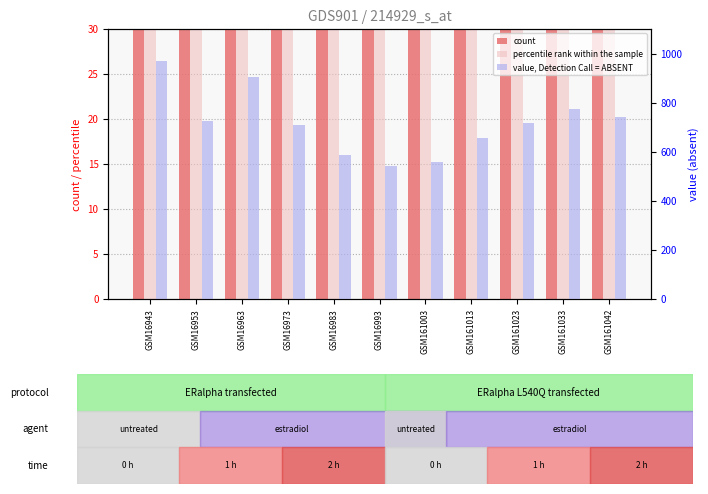

How many bars are there in total?

33